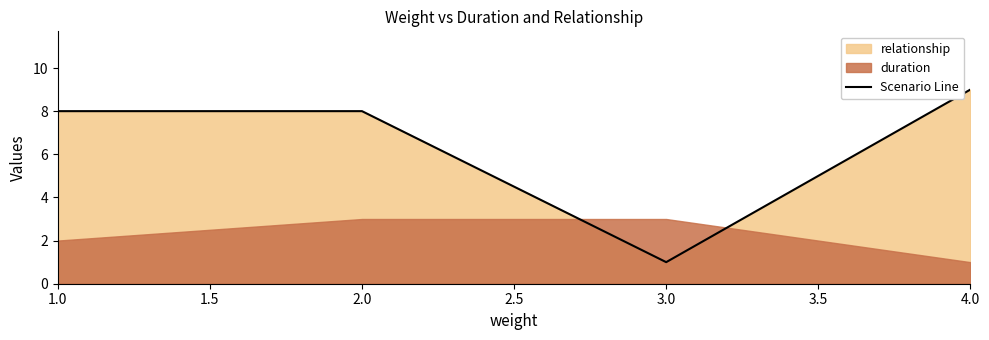

What is the highest value of the Scenario Line series?

9